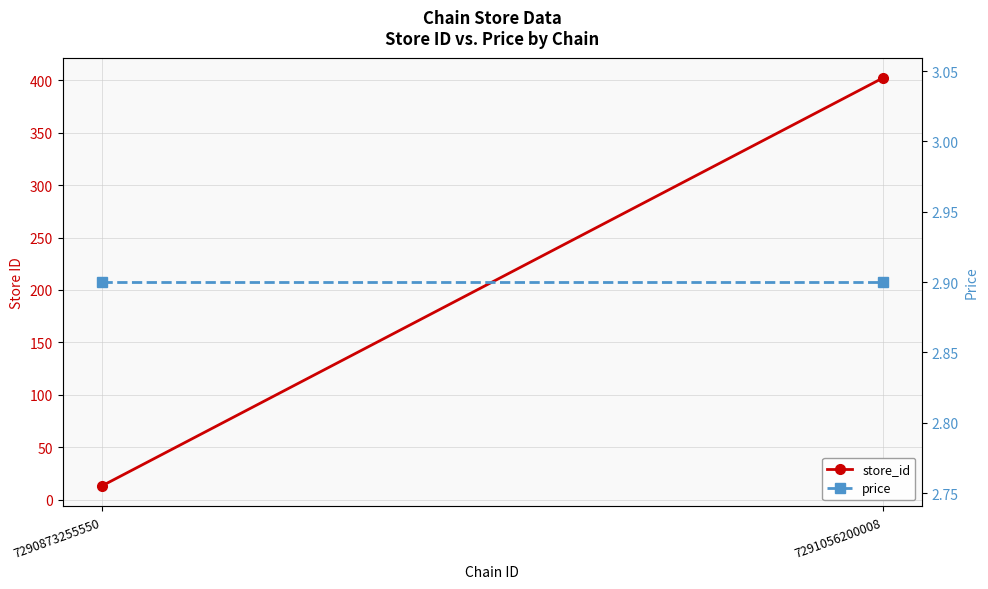

What is the spread (max minus min) of values at 7291056200008?

399.1